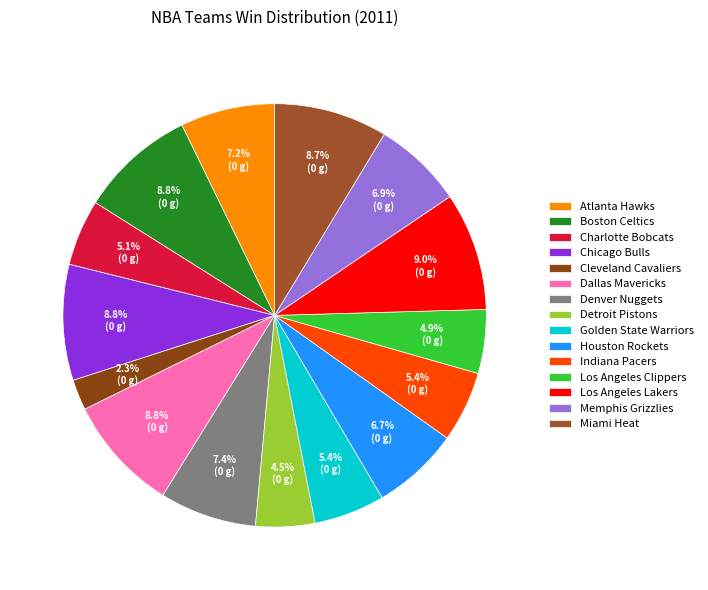

To the nearest percent, what is the combined percentage of Indiana Pacers and Detroit Pistons?

10%